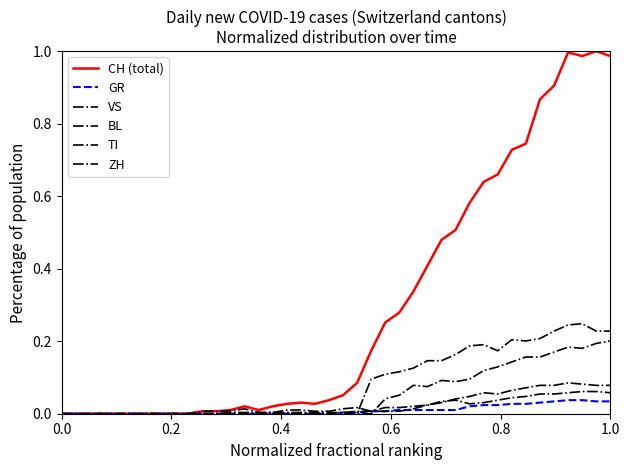

How many lines are shown in the chart?

6